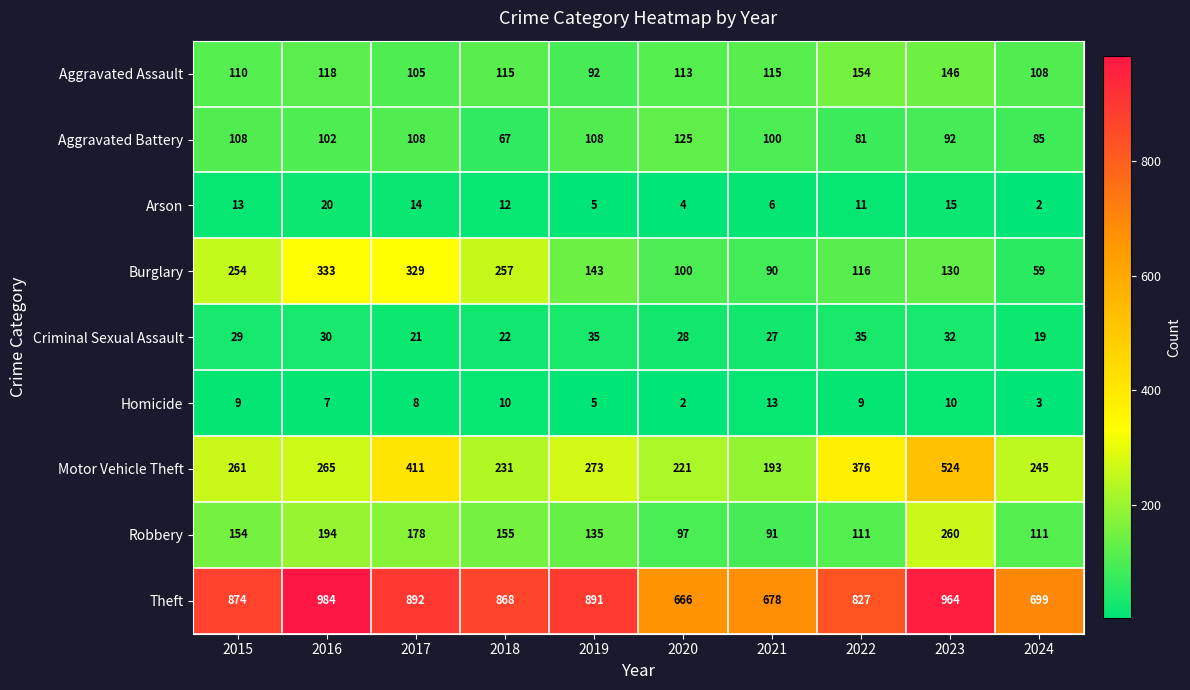

Which series has the largest range (max minus min)?

Motor Vehicle Theft